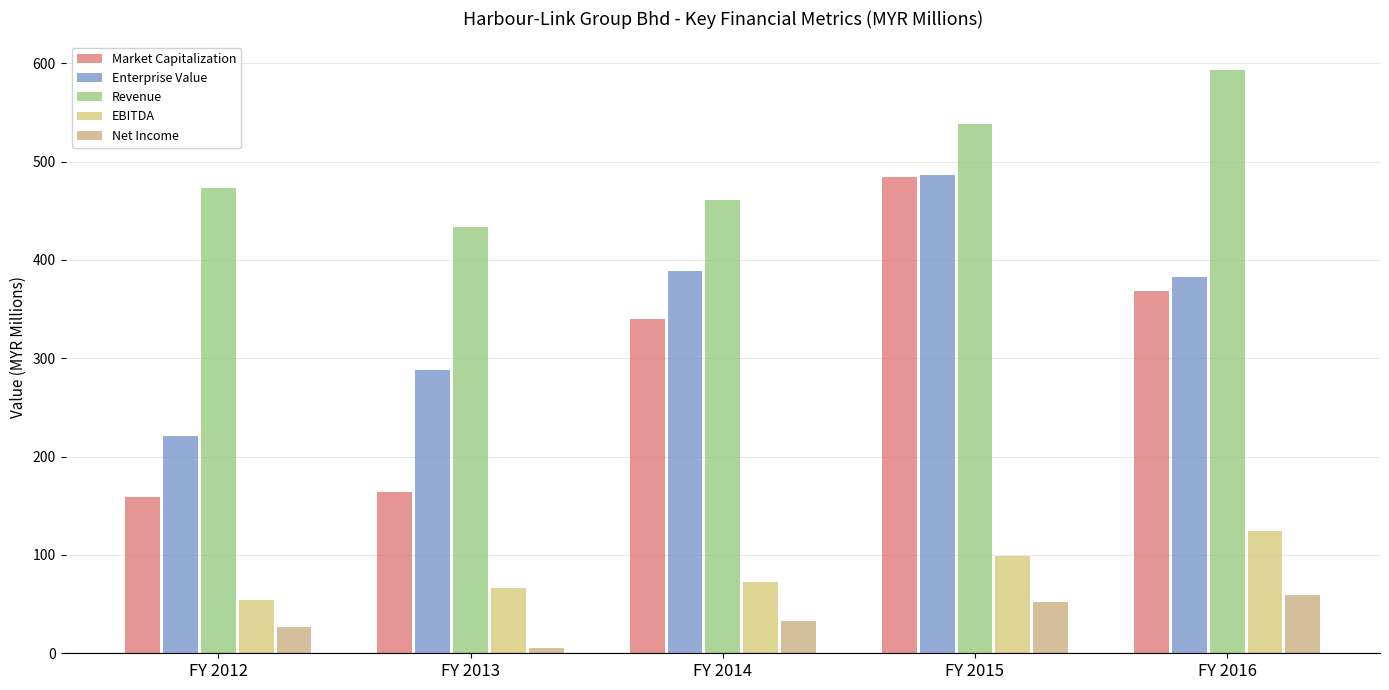

What is the minimum value shown in the chart?

5.4